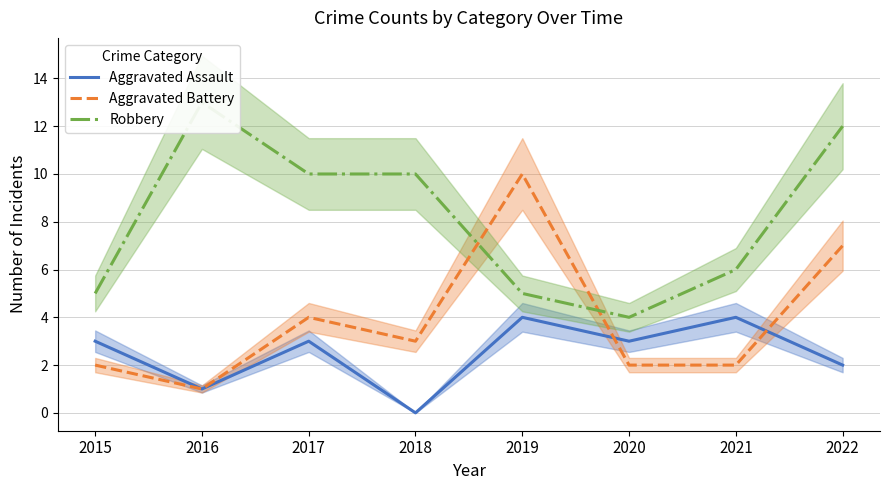

What is the value of the Robbery point at the 5th from the left?

5